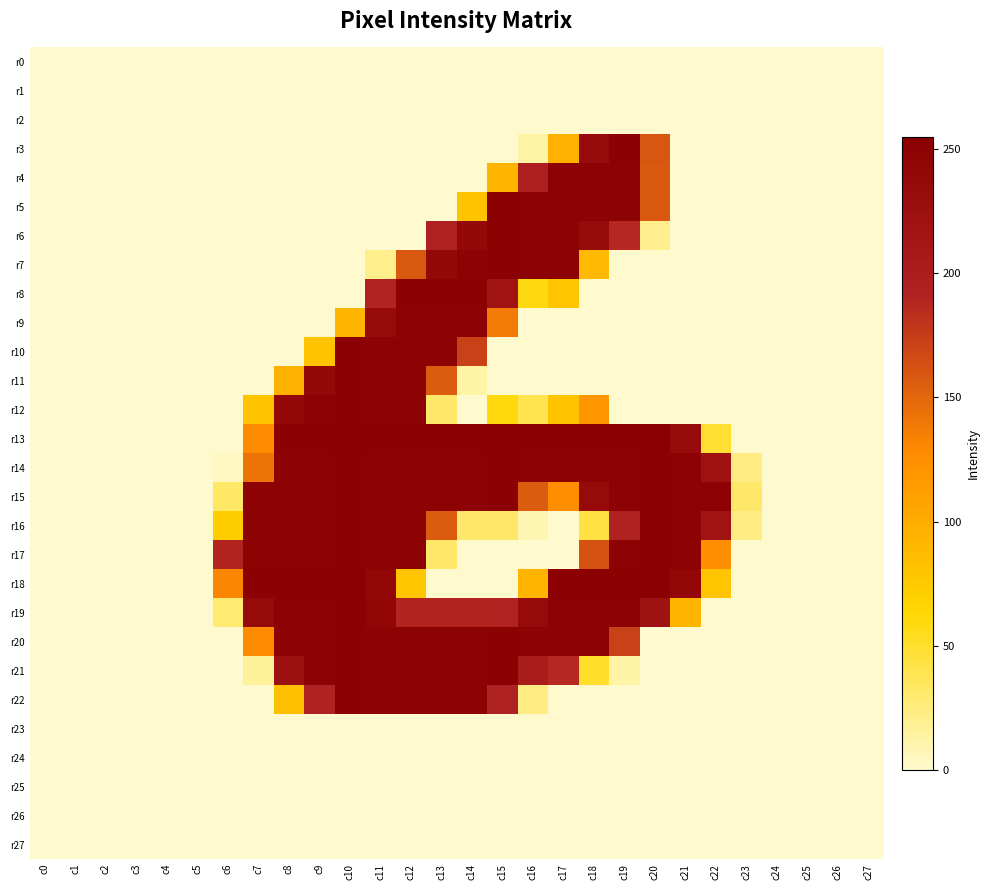

What is the spread (max minus min) of values at c7?

253